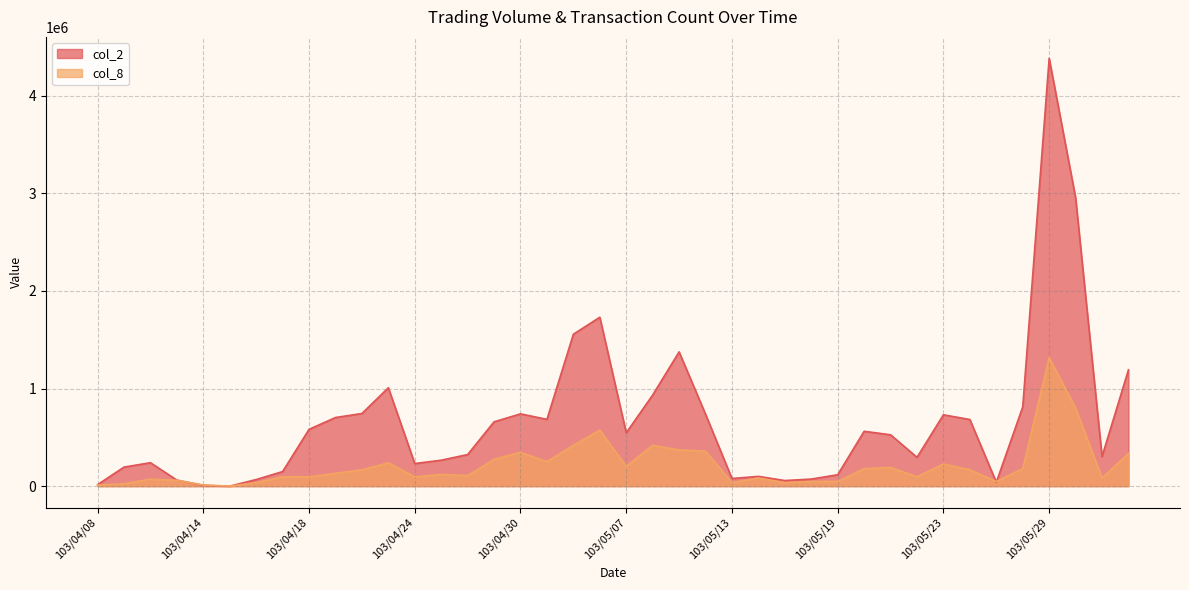

What is the label of the 3rd point from the left?

103/04/10